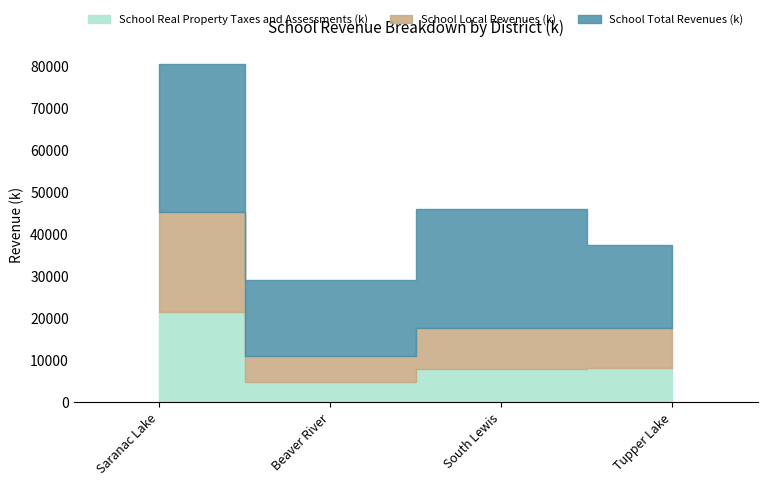

Does the chart display data point markers on the line(s)?

No